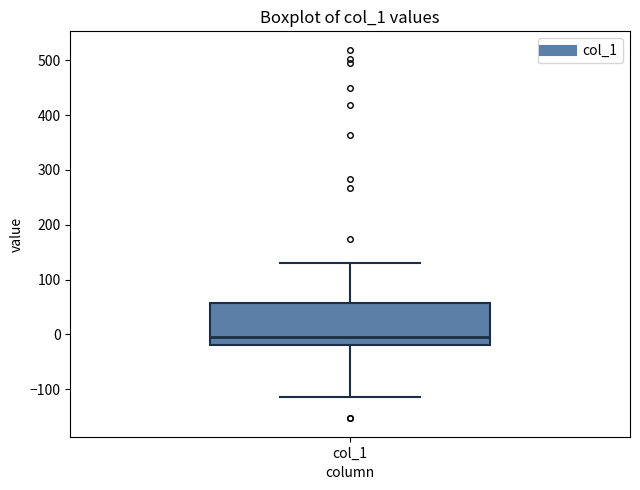

Read this box plot against the y-axis: the position of the median line, the range covered by the box, and the ends of both whiskers. The values are not printed on the chart, so give them approximately, as read against the axis.

median 0, box -20 to 60, whiskers -110 to 130